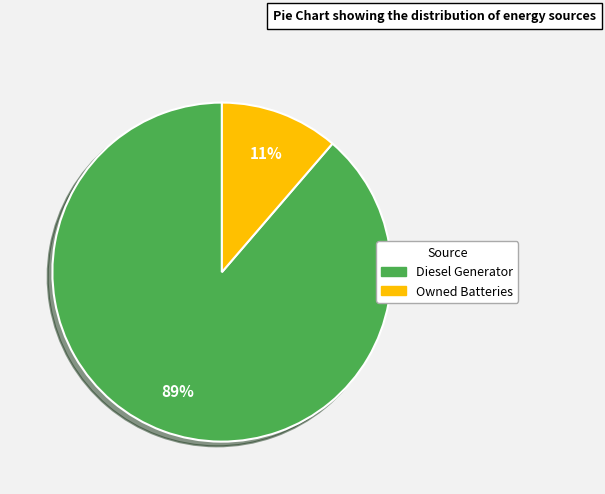

How many segments does this pie chart have?

2